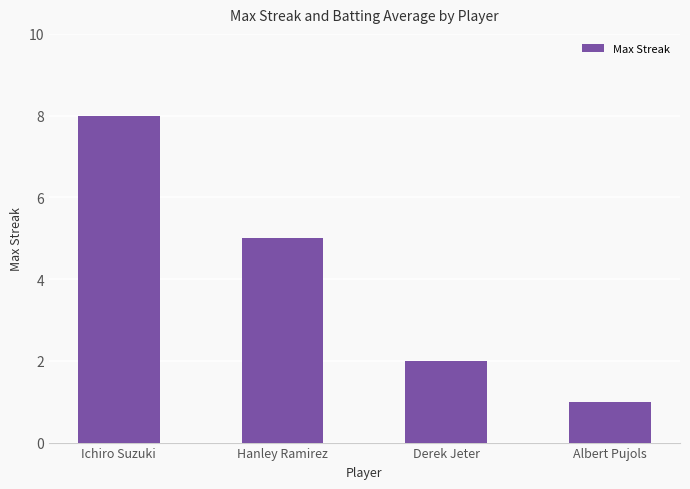

What is the smallest value displayed?

1